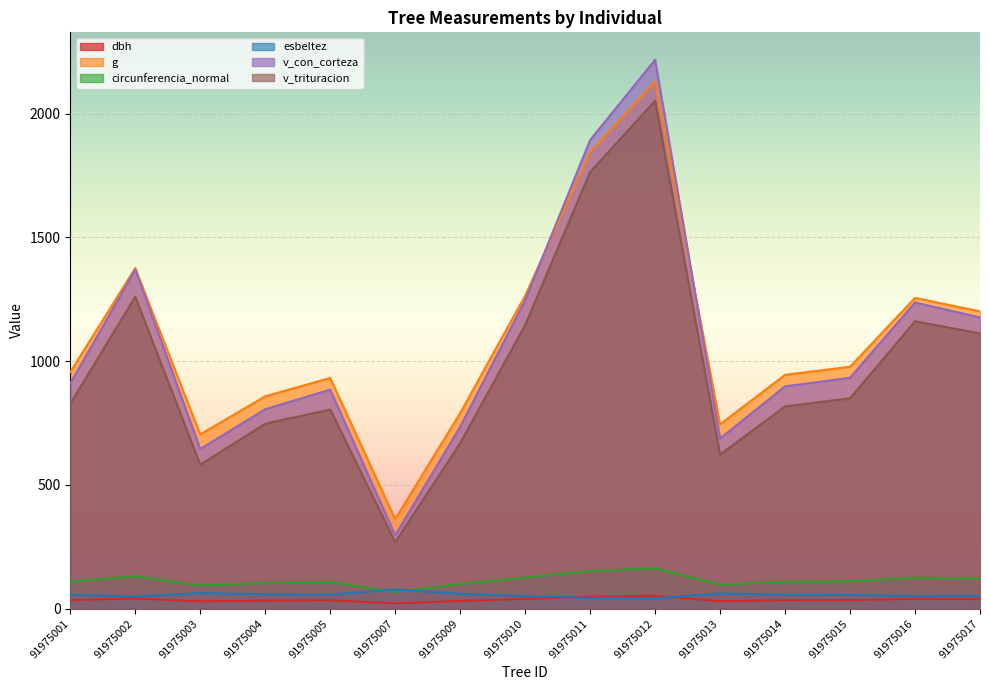

Which series has the widest spread of values?

v_con_corteza